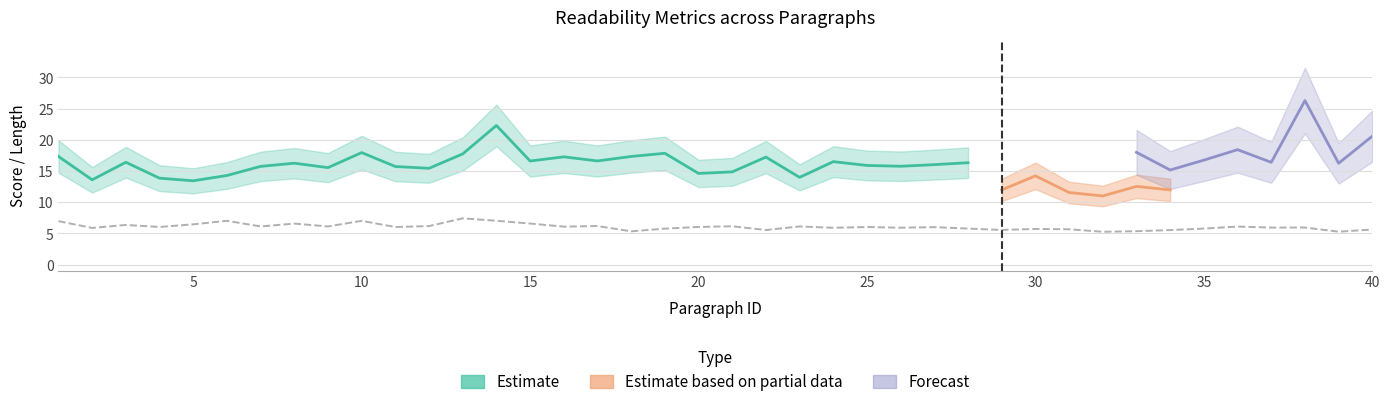

What is the average value of the avg sentence length (in words) series?

18.4